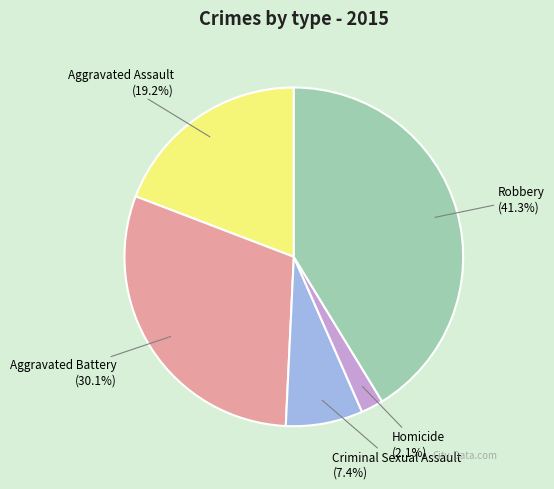

To the nearest percent, what is the average slice percentage?

20%